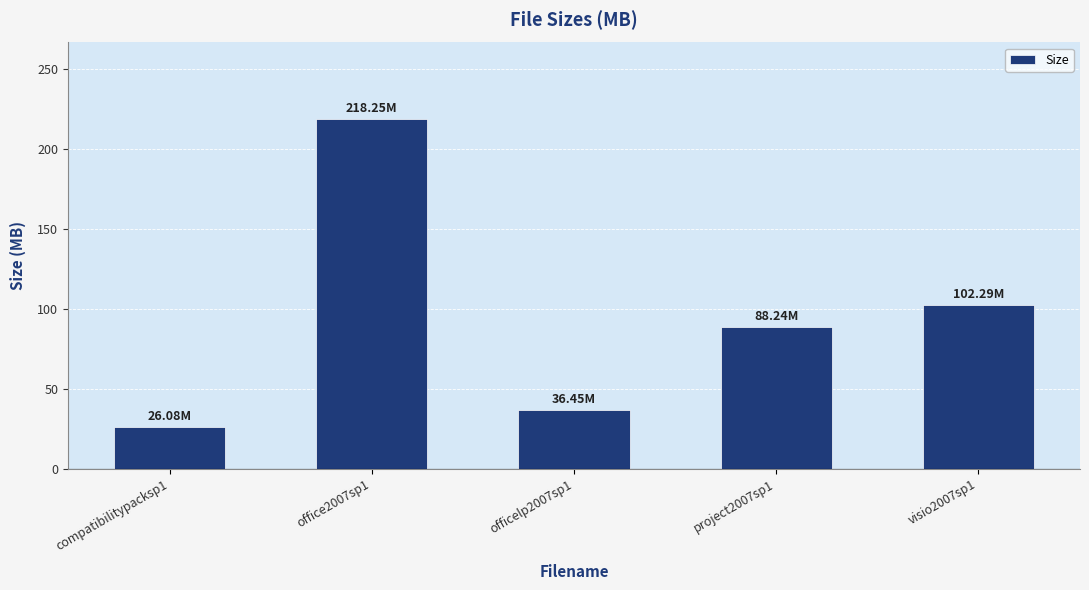

True or false: the data shows 40.4 at compatibilitypacksp1.

False